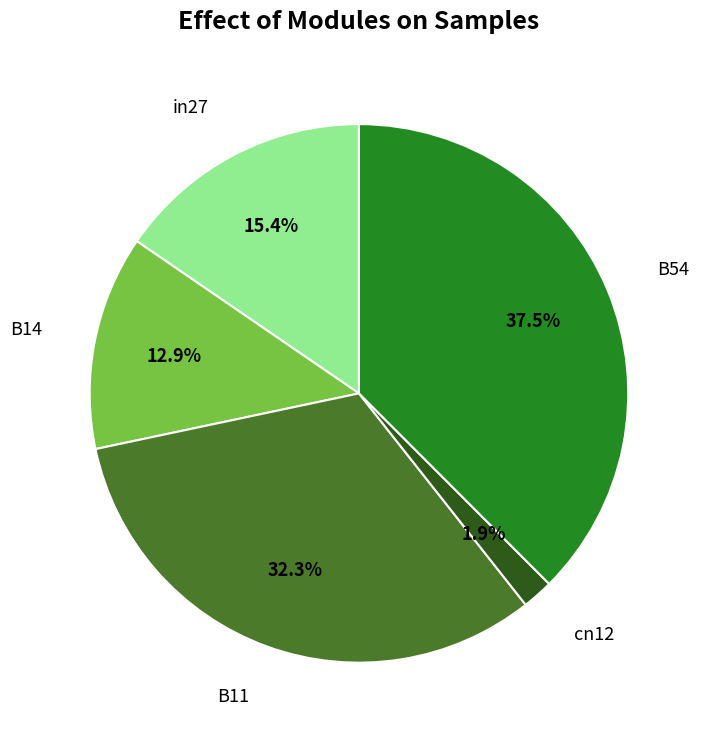

Does any single category account for the majority?

No